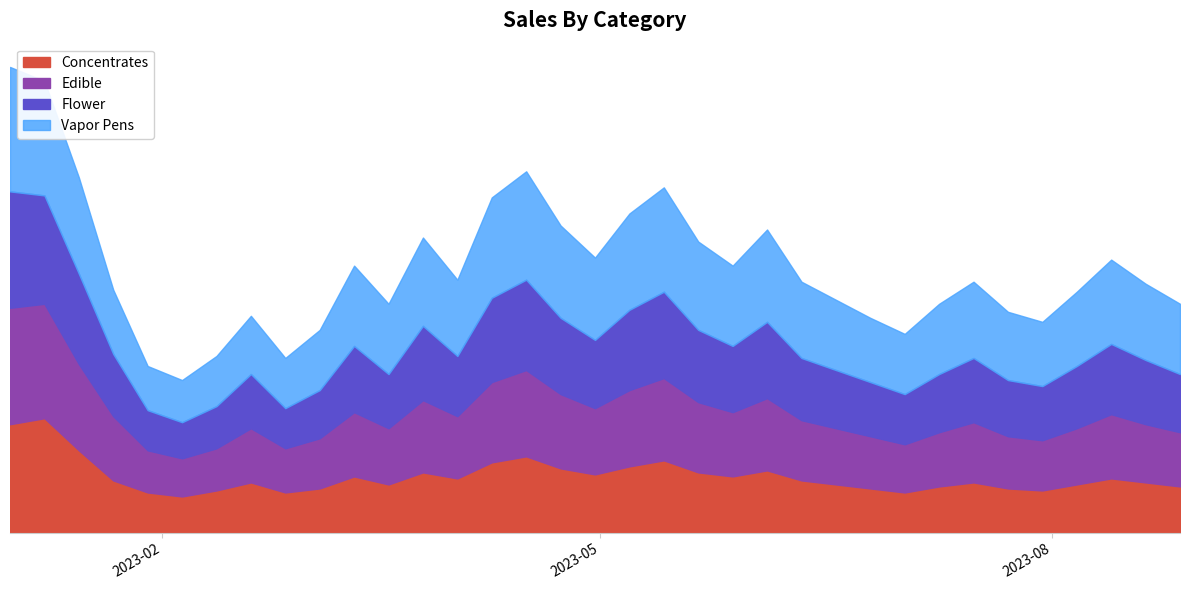

At which category is the sum across all series the highest?

2023-01-01